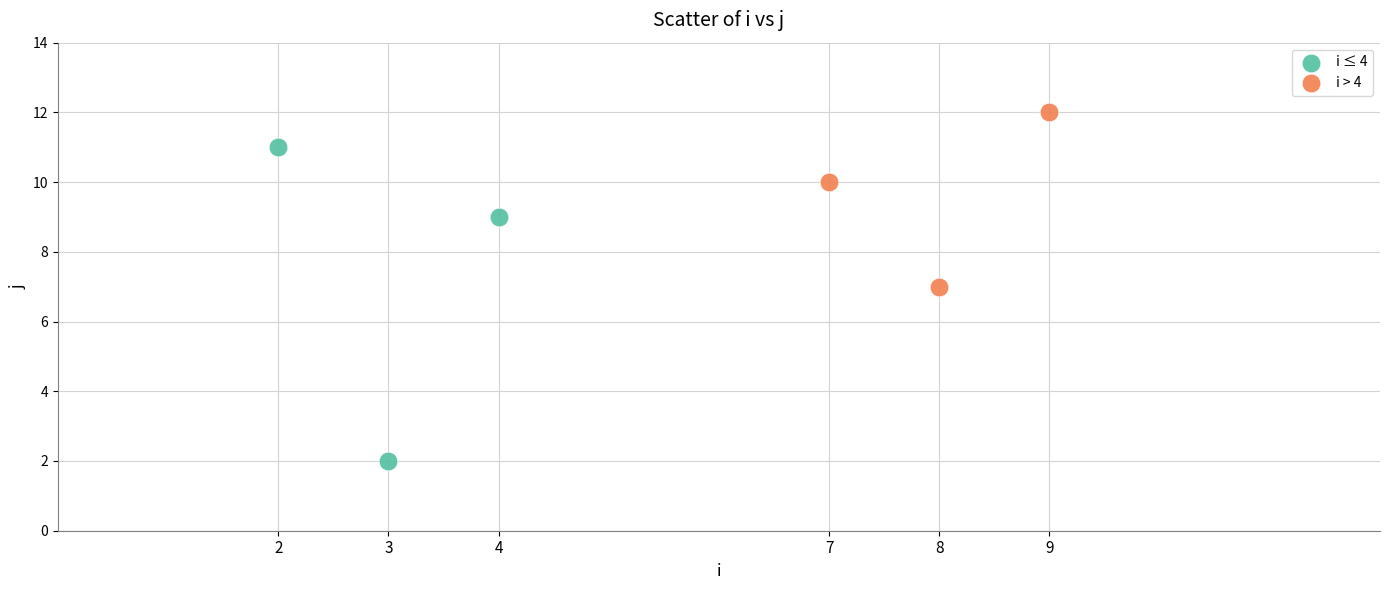

What are all the series names shown in the legend?

i ≤ 4, i > 4